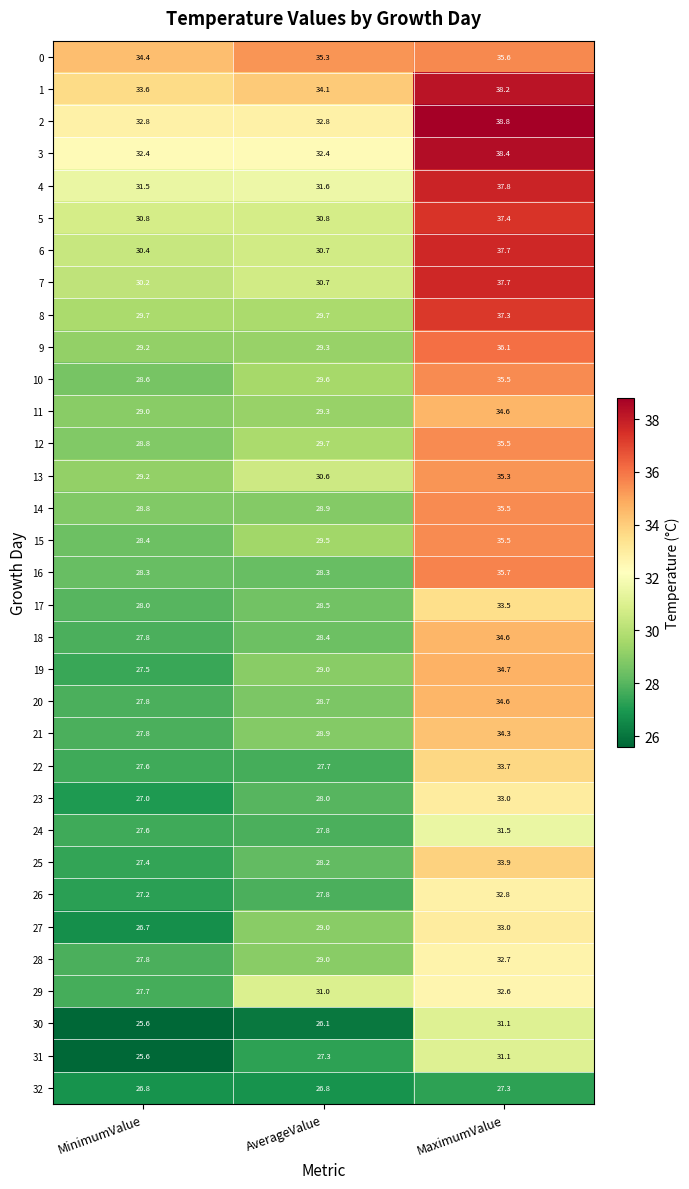

Is it true that 2 equals 32.8 at AverageValue?

True